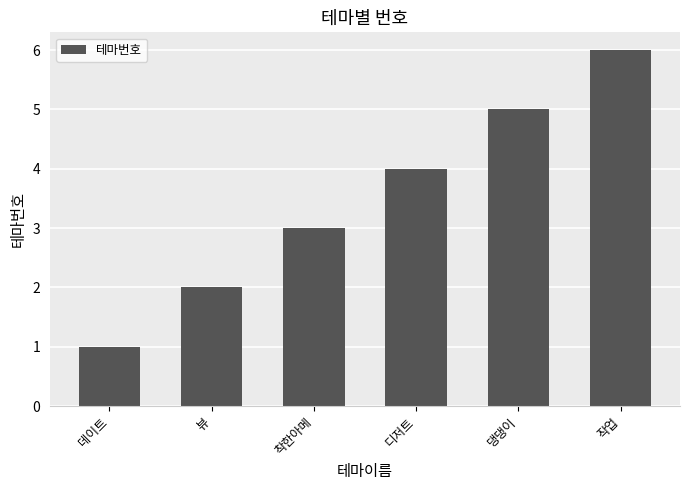

List the labels in order of value, smallest first.

데이트, 뷰, 착한아메, 디저트, 댕댕이, 작업